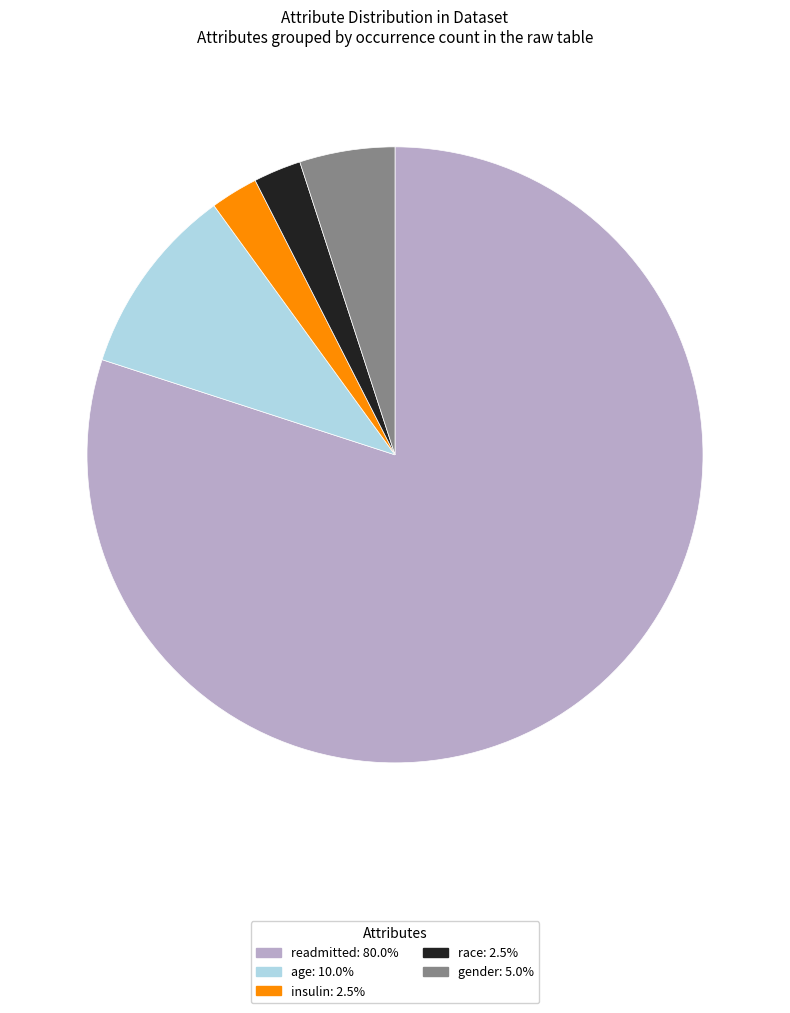

Is there any slice that represents more than half of the pie?

Yes